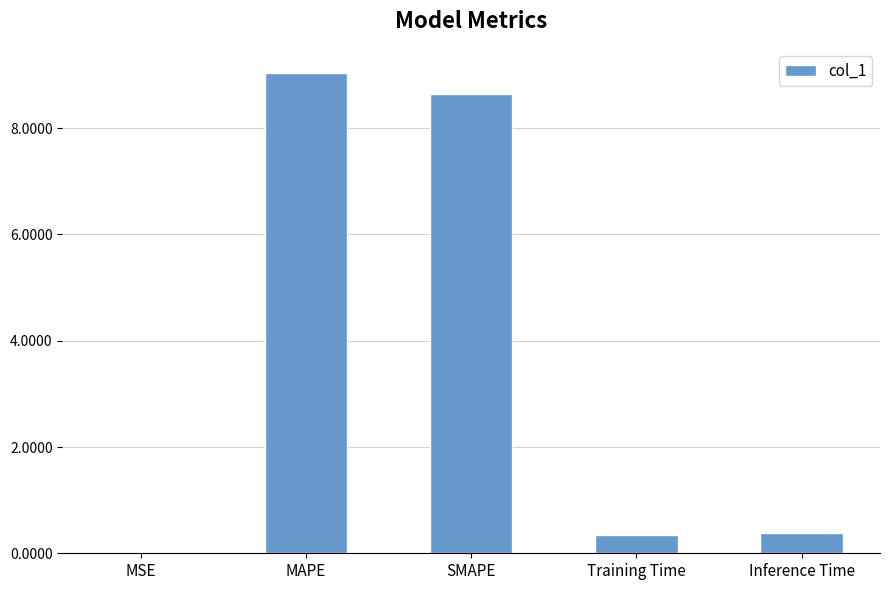

What is the greatest value displayed?

9.0